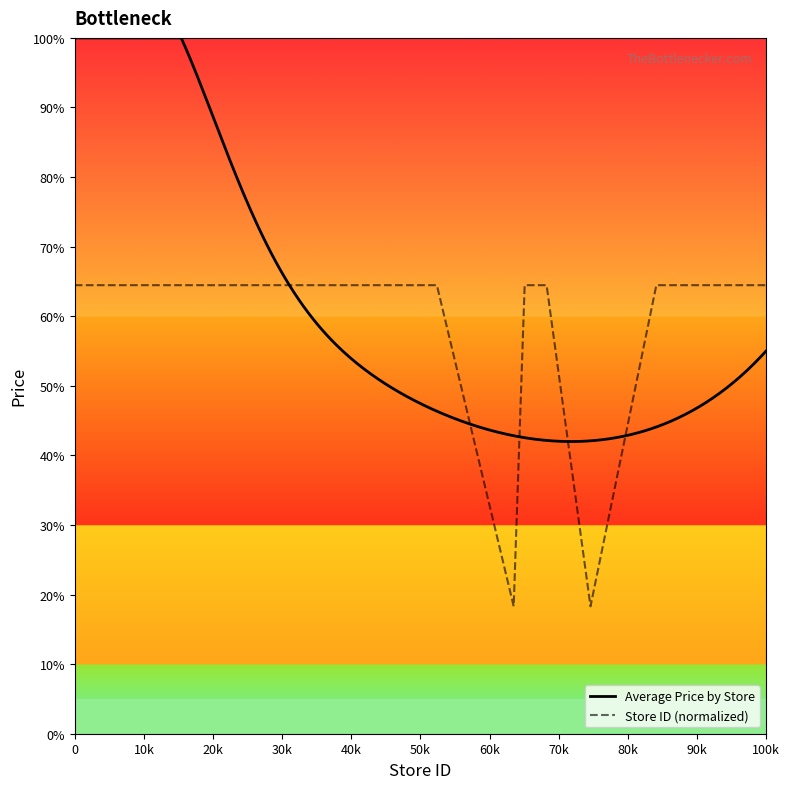

Does the chart have visible grid lines?

No